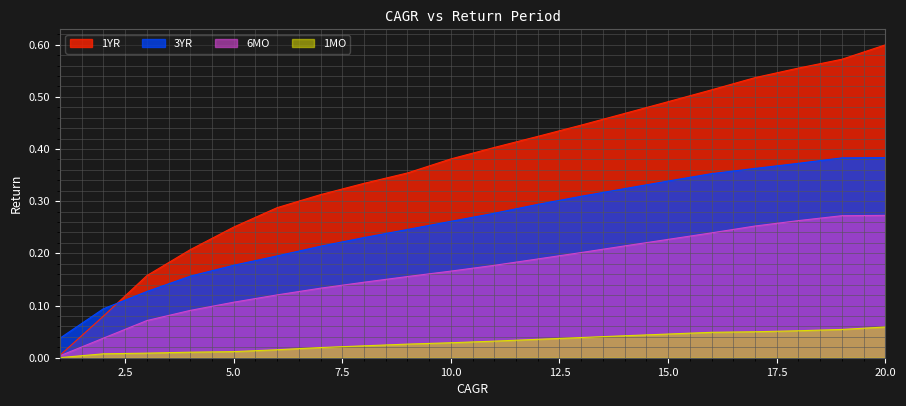

Between 3 and 5, which series saw the biggest shift?

1YR